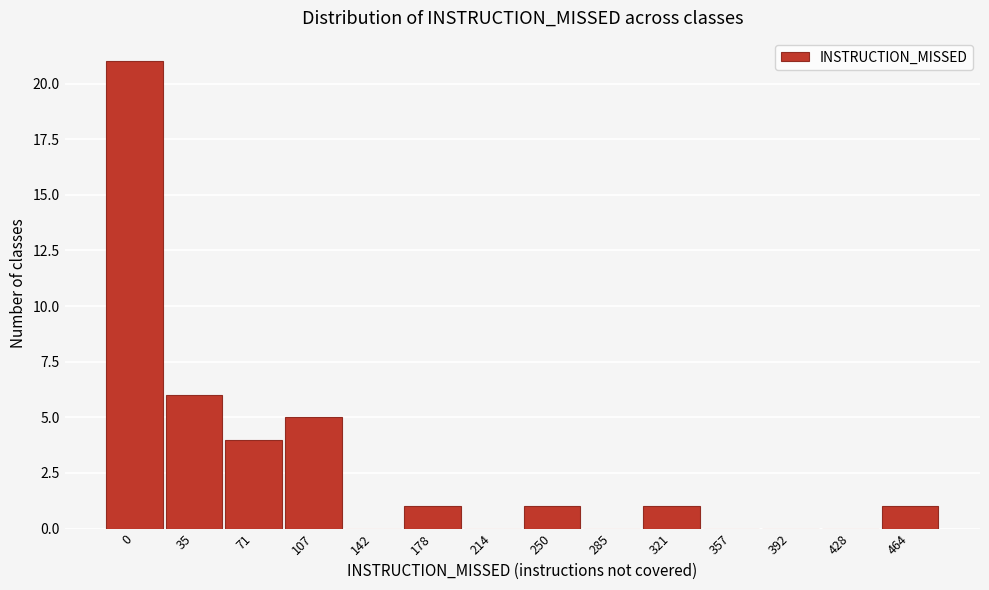

Reading left to right, list all the values displayed in this chart.

0=21	35=6	71=4	107=5	142=0	178=1	214=0	250=1	285=0	321=1	357=0	392=0	428=0	464=1